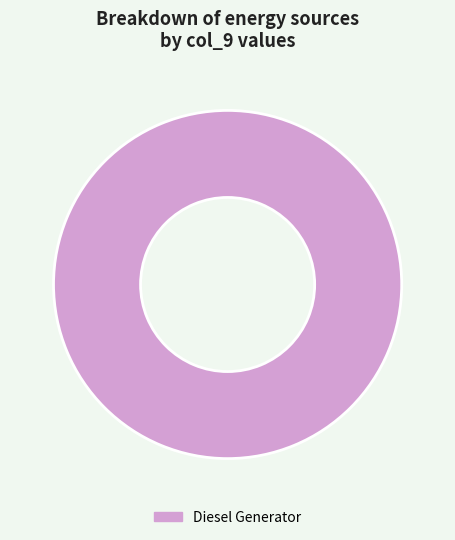

Is there any slice that represents more than half of the pie?

Yes